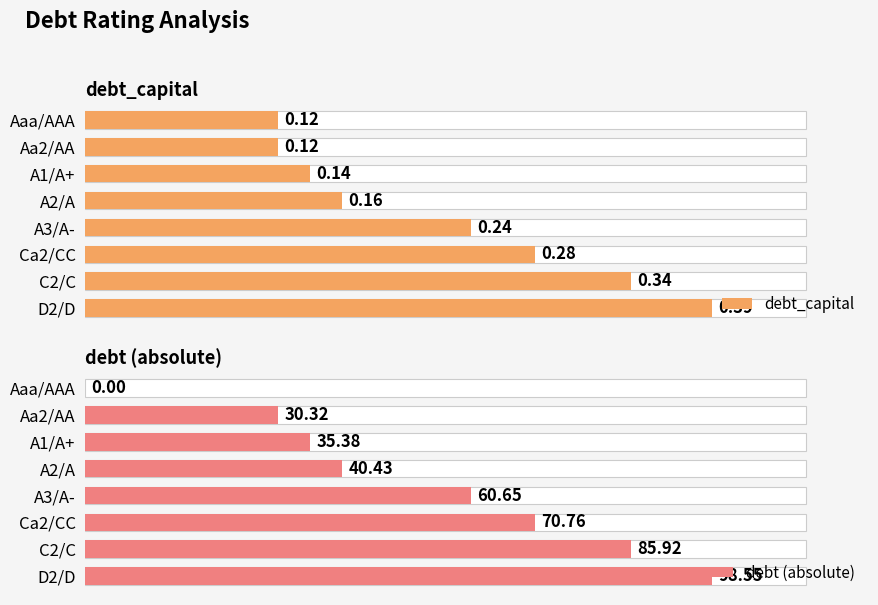

What is the difference between the maximum and minimum values in the debt (absolute) series?

98.6